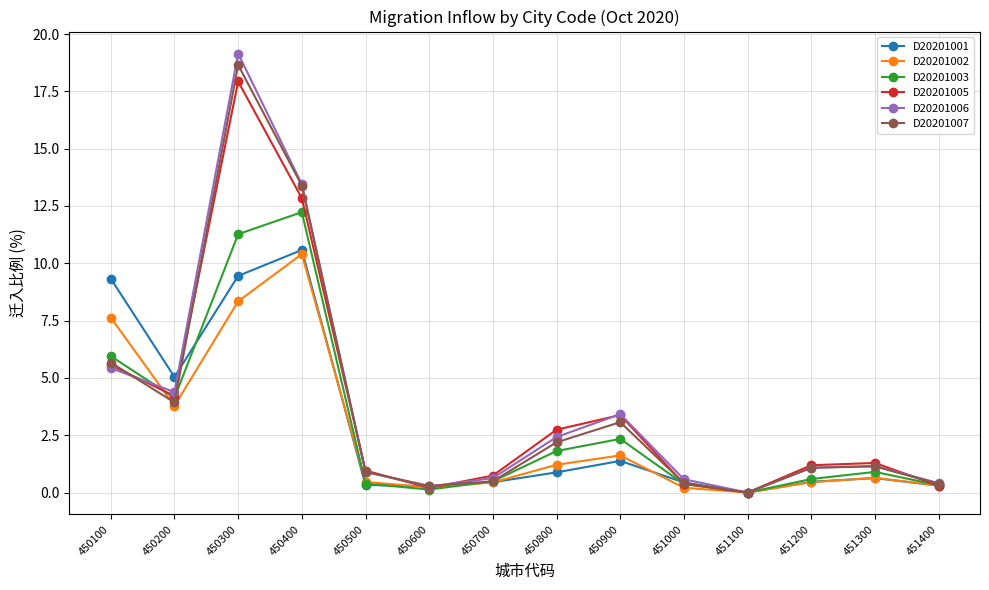

How many interior local valleys does the D20201005 series have?

3